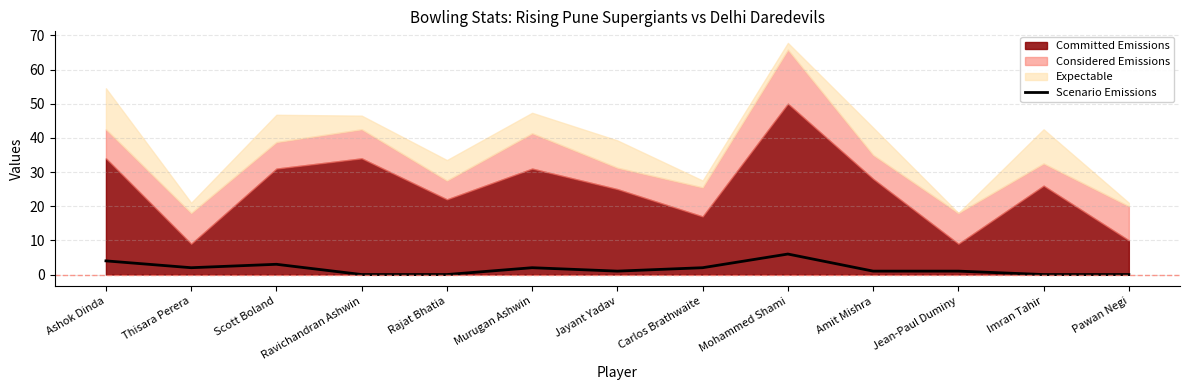

The Scenario Emissions series shows 2 at Thisara Perera. True or false?

True